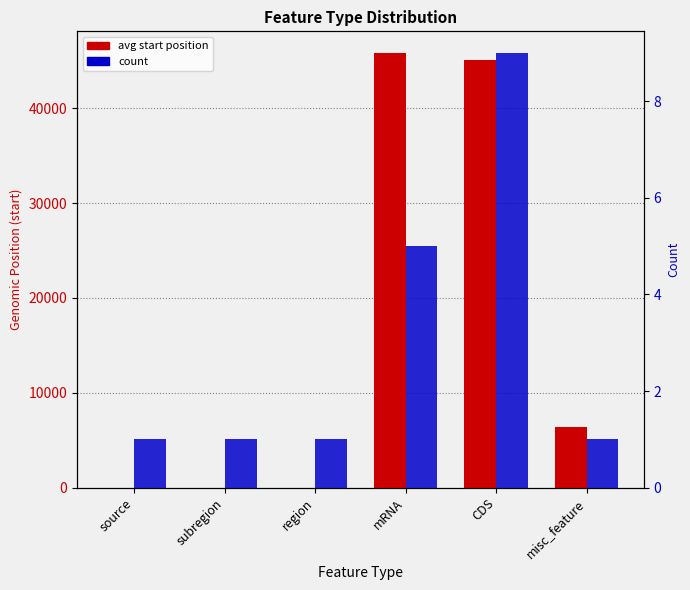

At which label does avg start position reach its peak?

mRNA